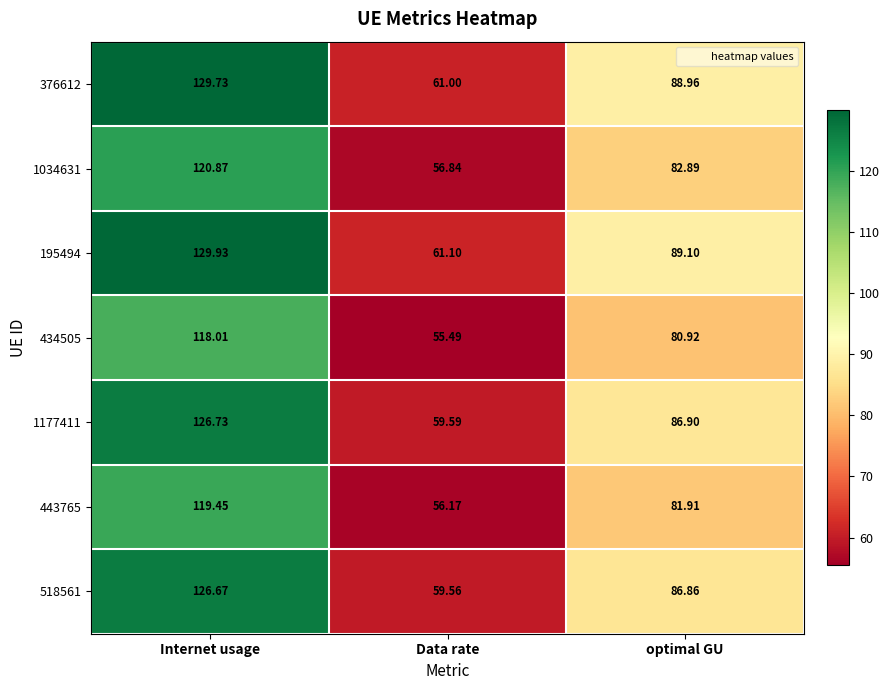

Where is 376612 nearest to the value 95?

optimal GU